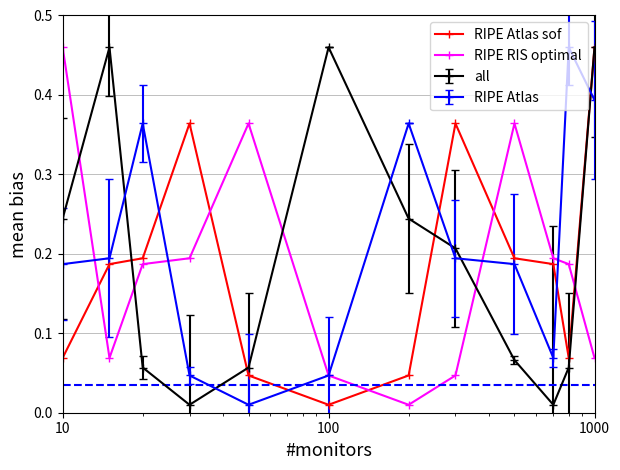

How many intersections are there between all and RIPE Atlas?

6